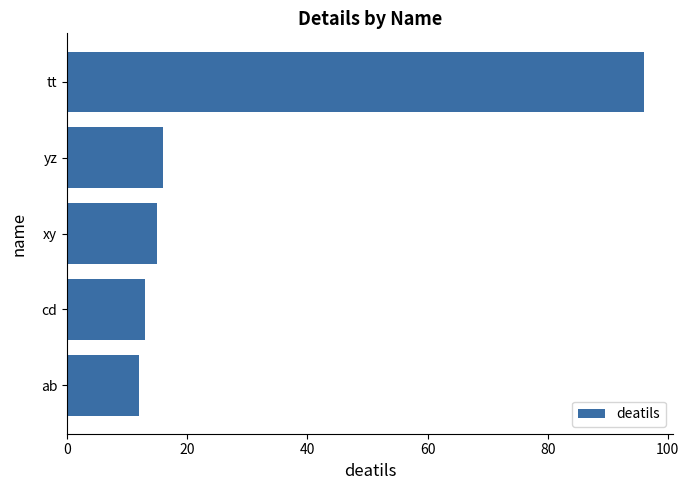

Count the number of categories in the chart.

5